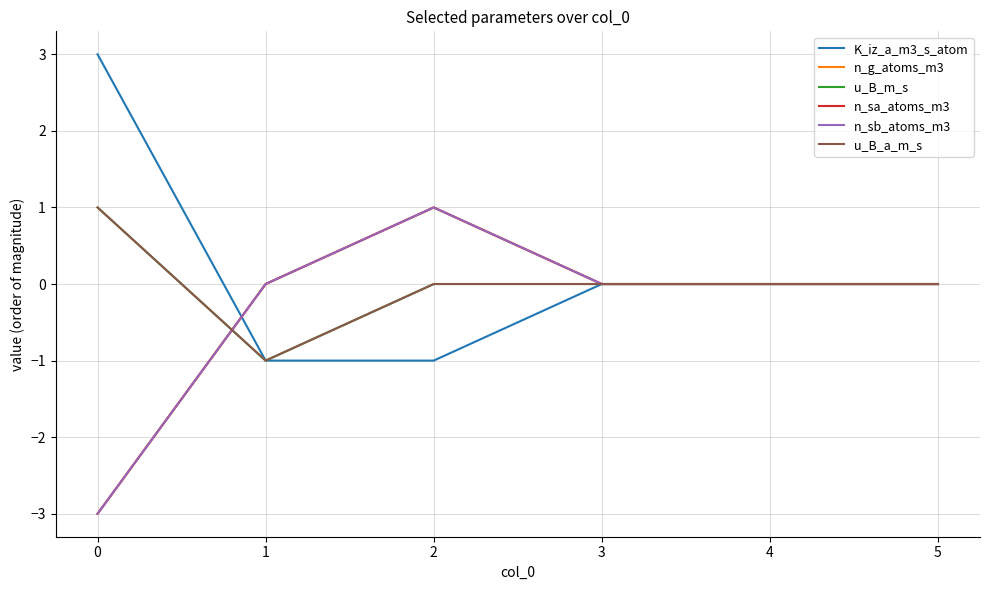

Does the chart display data point markers on the line(s)?

No